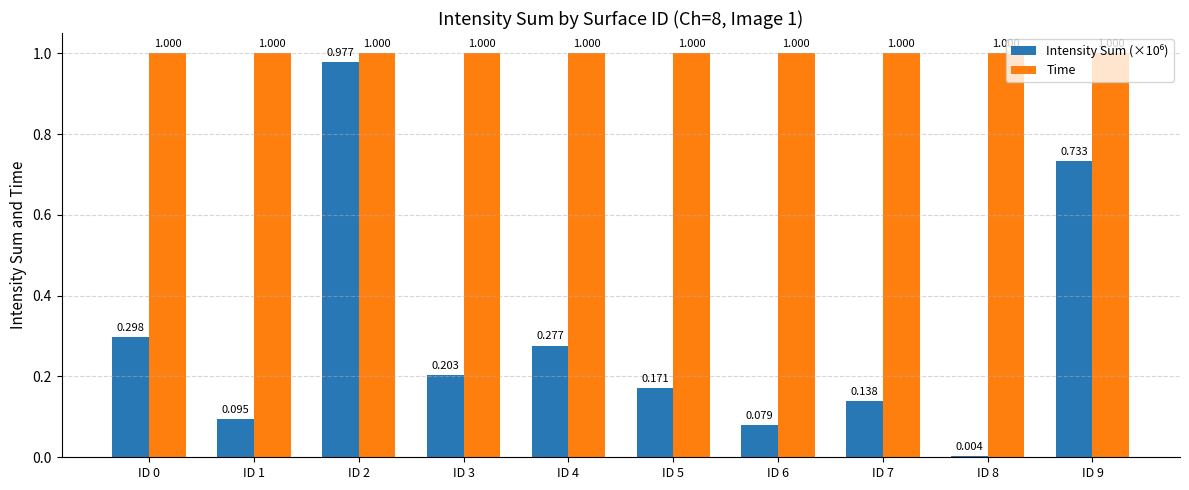

Does the chart contain stacked bars?

No